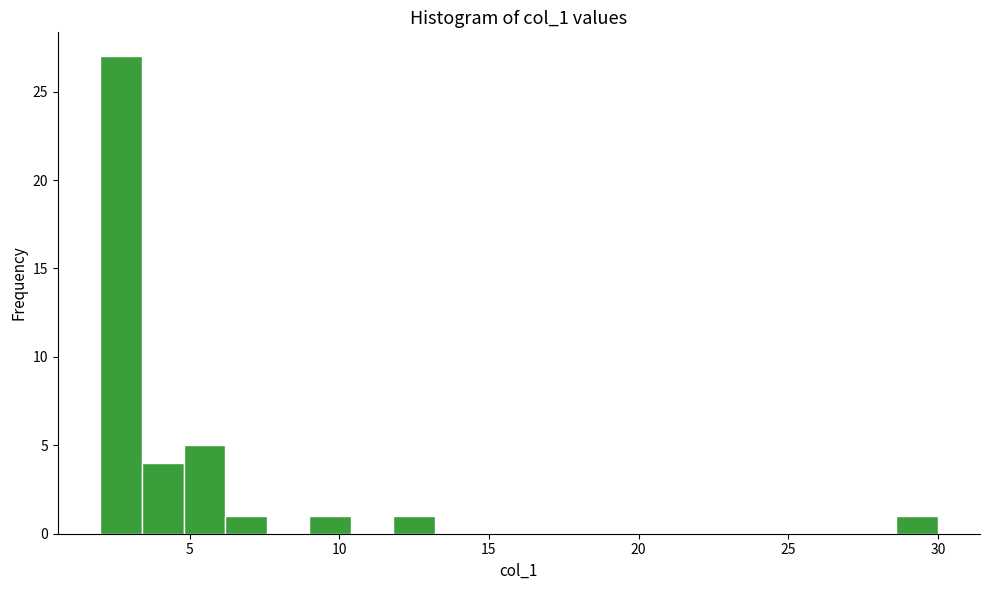

Around what value on the x-axis is the tallest bar? Give the approximate position of its centre, as read against the axis.

2.5